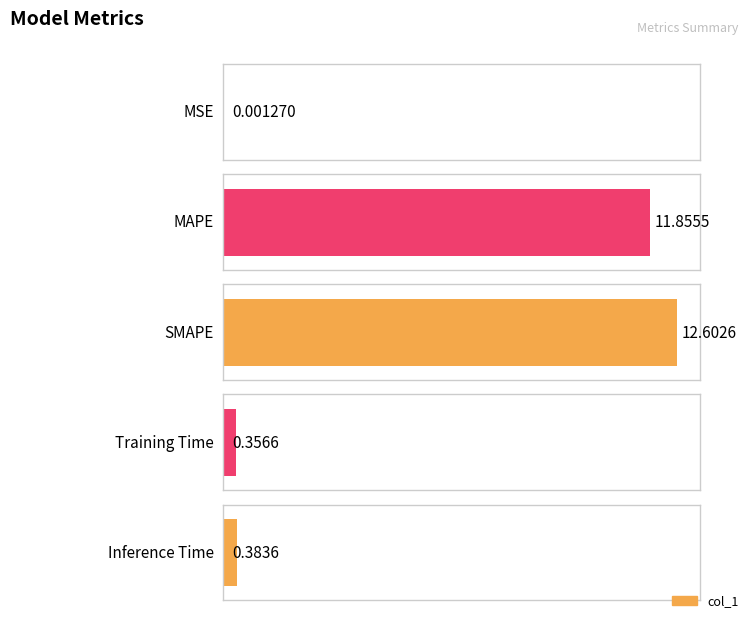

Which category has the lowest value across all series?

MSE